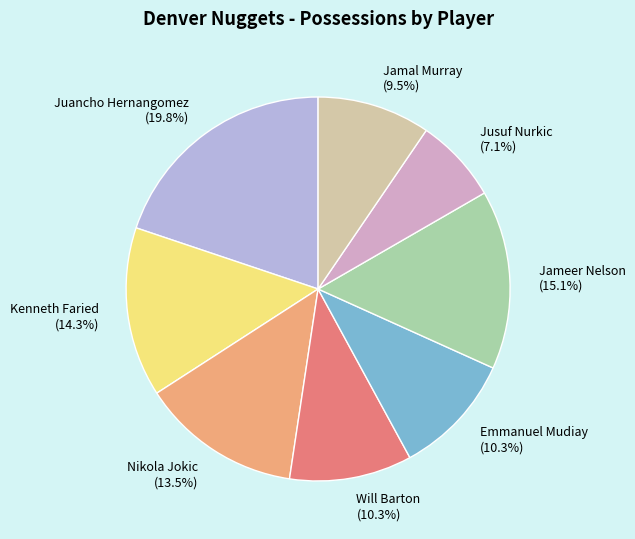

Is it true that Emmanuel Mudiay is 1% of the pie?

False